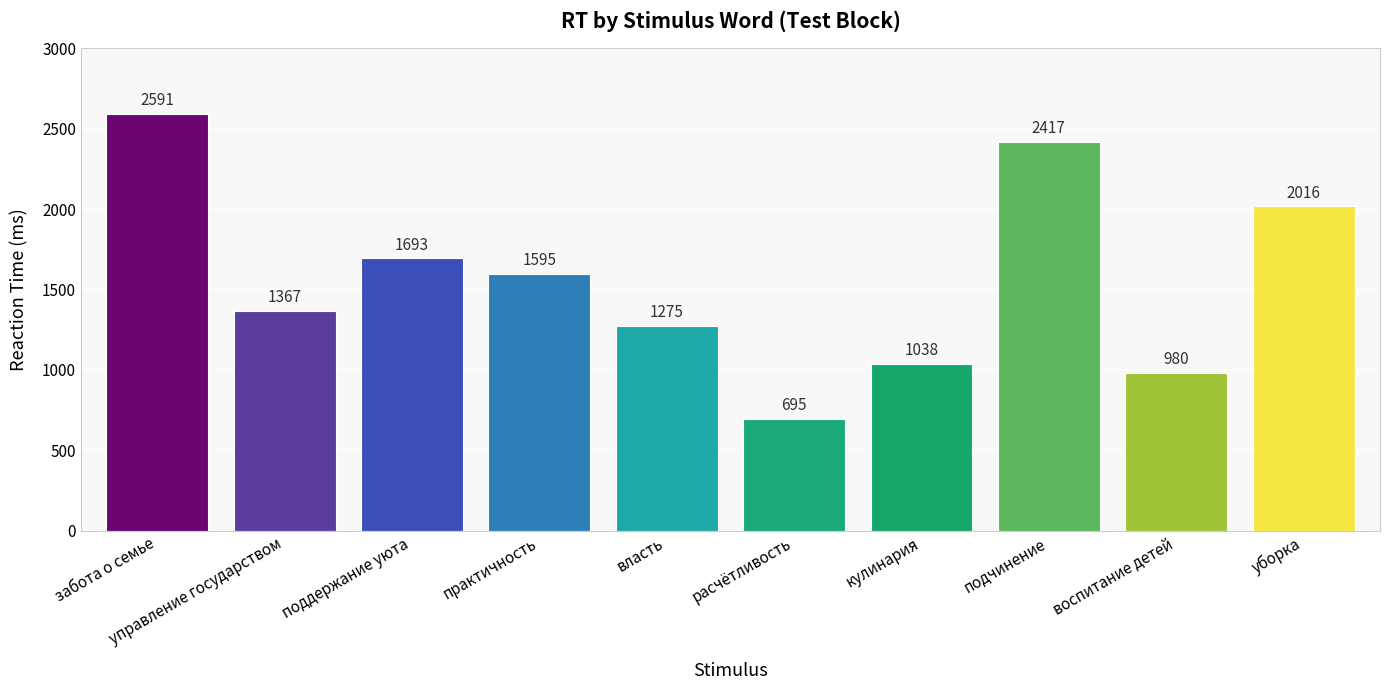

True or false: the data shows 826 at практичность.

False